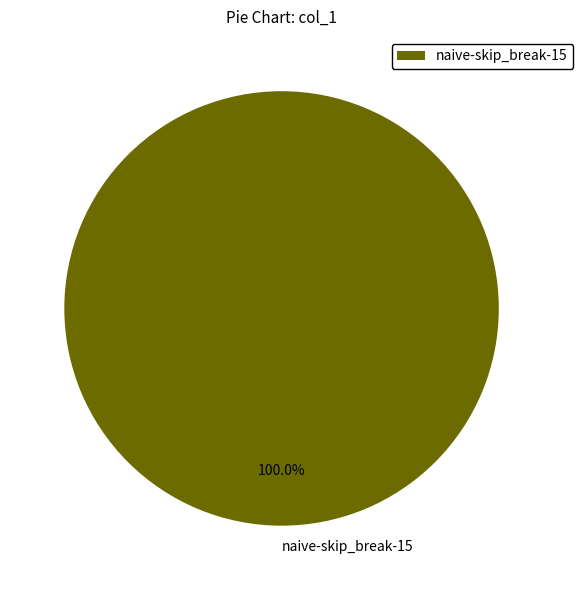

Count the number of slices in the pie.

1